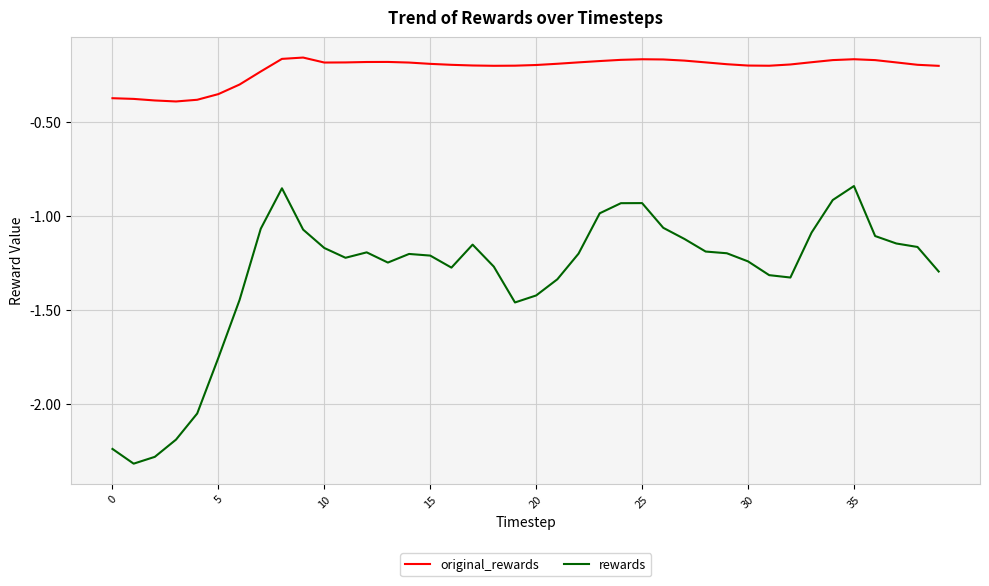

List the series in order of their overall mean, highest first.

original_rewards, rewards